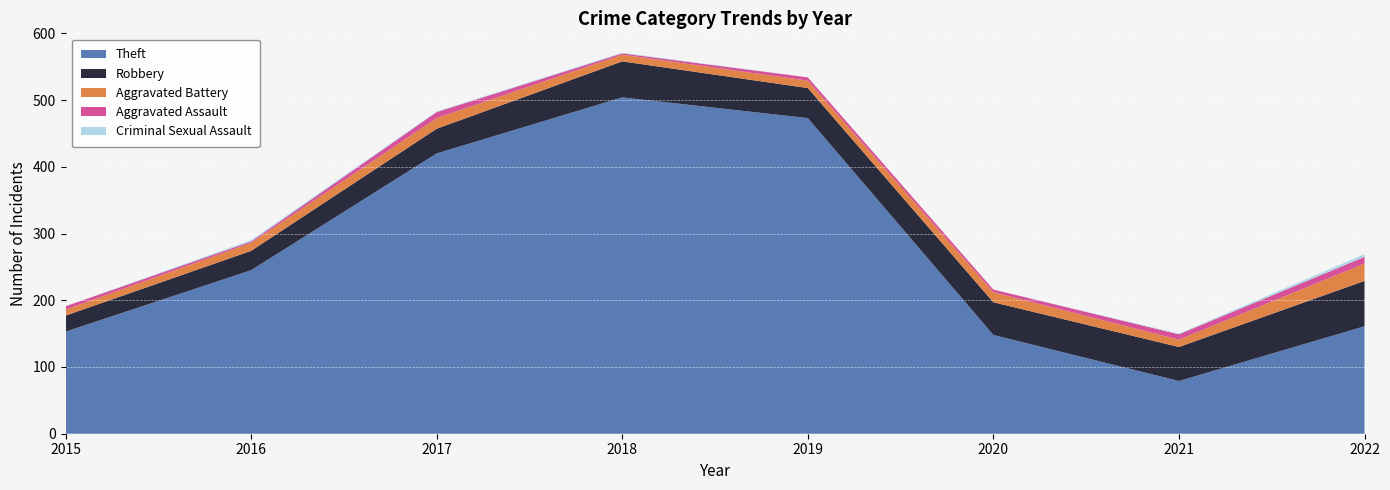

Reading right to left, what are all the values shown in this chart?

Theft: 161	79	148	473	504	420	245	153
Robbery: 68	51	49	45	54	37	29	24
Aggravated Battery: 26	11	15	11	10	16	12	9
Aggravated Assault: 10	8	4	5	2	9	2	5
Criminal Sexual Assault: 4	1	0	0	1	1	2	0